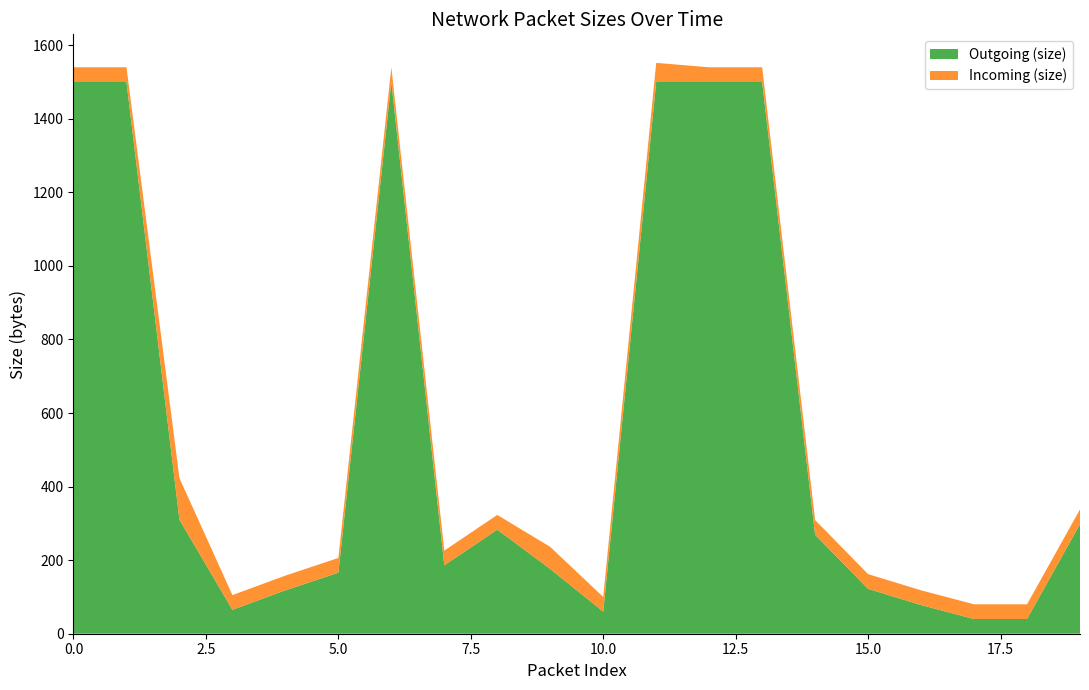

Reading left to right, extract all data points from this chart.

Outgoing (size): 0=1500	1=1500	2=310	3=65	4=118	5=166	6=1500	7=186	8=283	9=176	10=60	11=1500	12=1500	13=1500	14=269	15=122	16=78	17=40	18=40	19=298
Incoming (size): 0=40	1=40	2=113	3=40	4=40	5=40	6=40	7=40	8=40	9=60	10=40	11=52	12=40	13=40	14=40	15=40	16=40	17=40	18=40	19=40